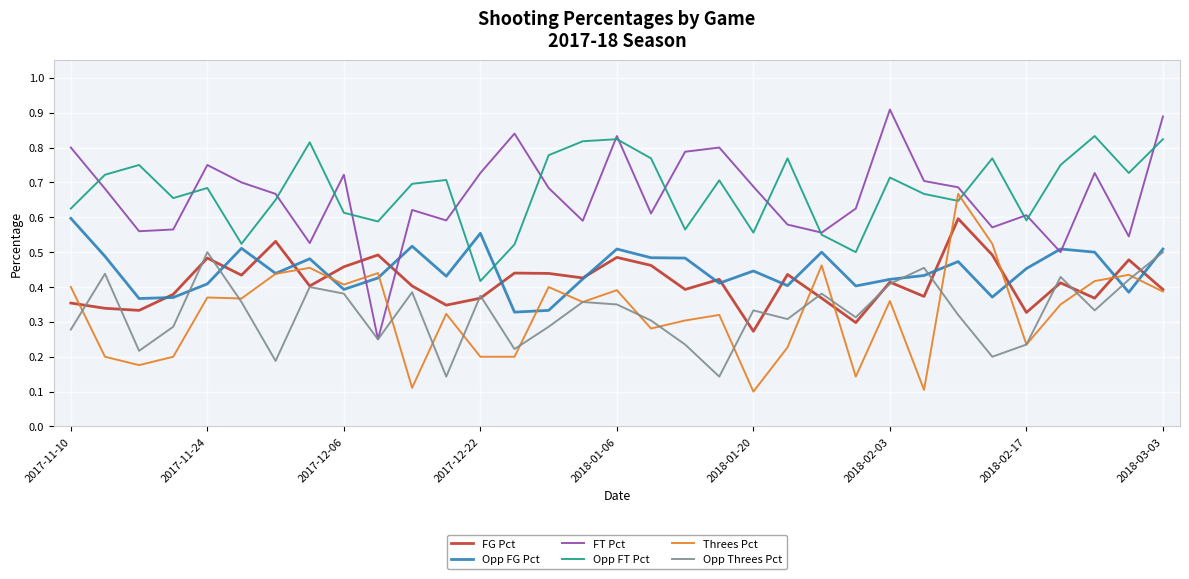

True or false: FG Pct and Opp FT Pct cross at least once.

False